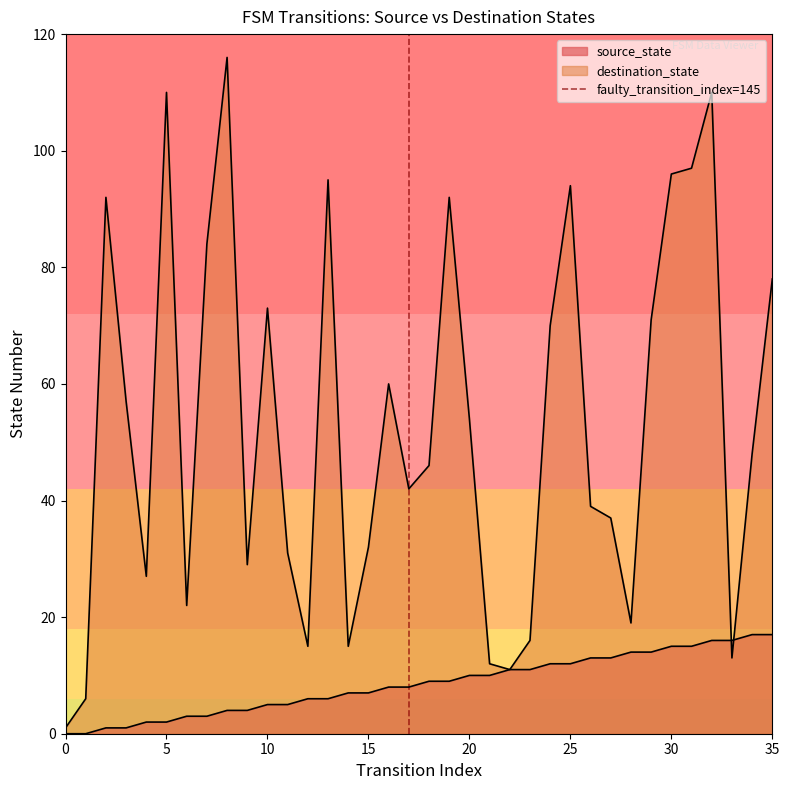

True or false: the data shows 0 at 0.

True